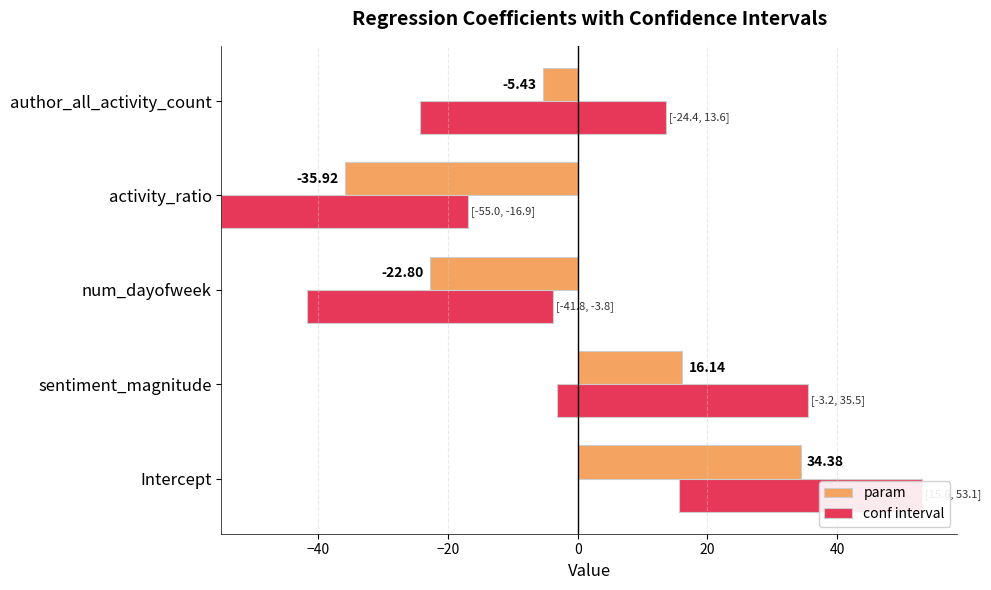

Read the param value at author_all_activity_count.

-5.4